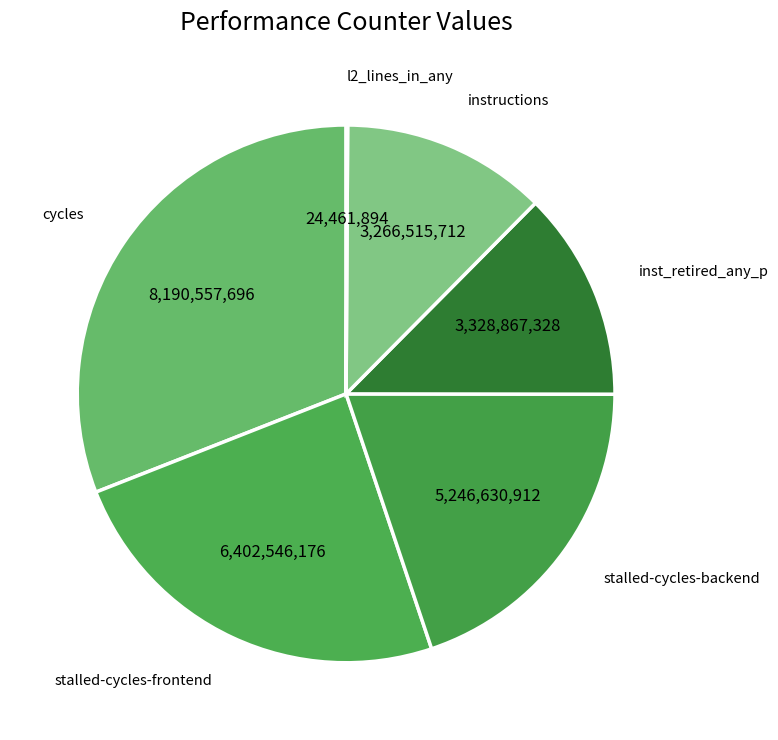

Which slice is the largest?

cycles